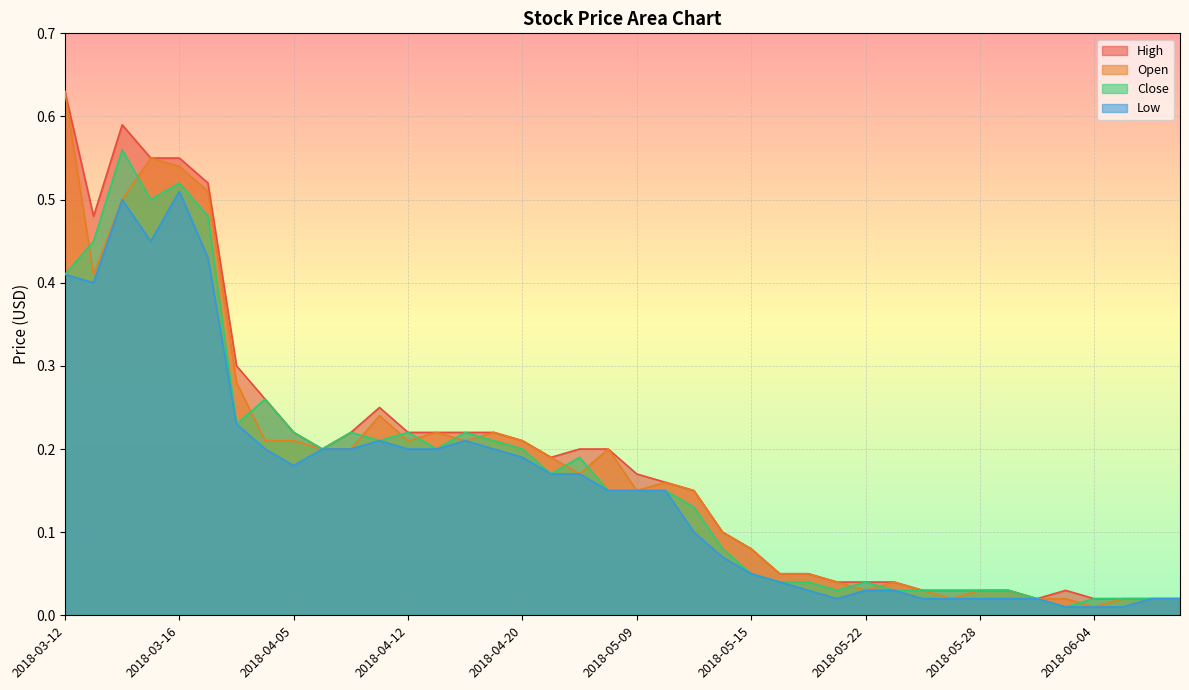

Read the Open value at 2018-04-09.

0.2